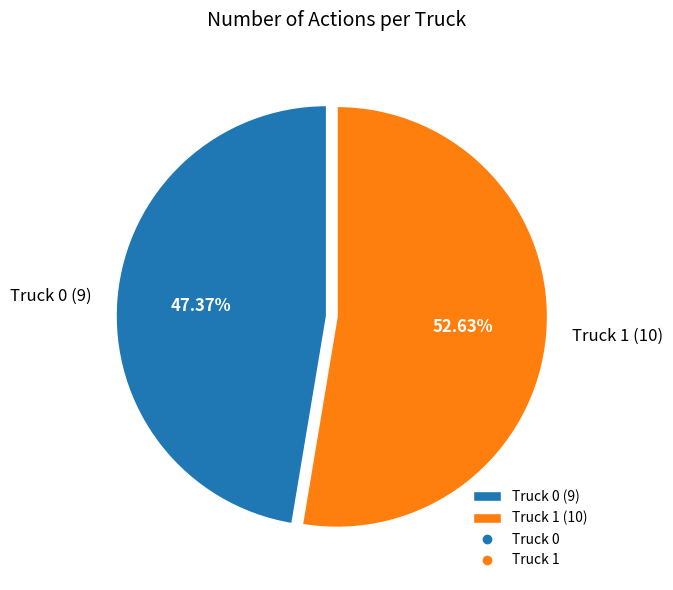

How many slices are in this pie chart?

2